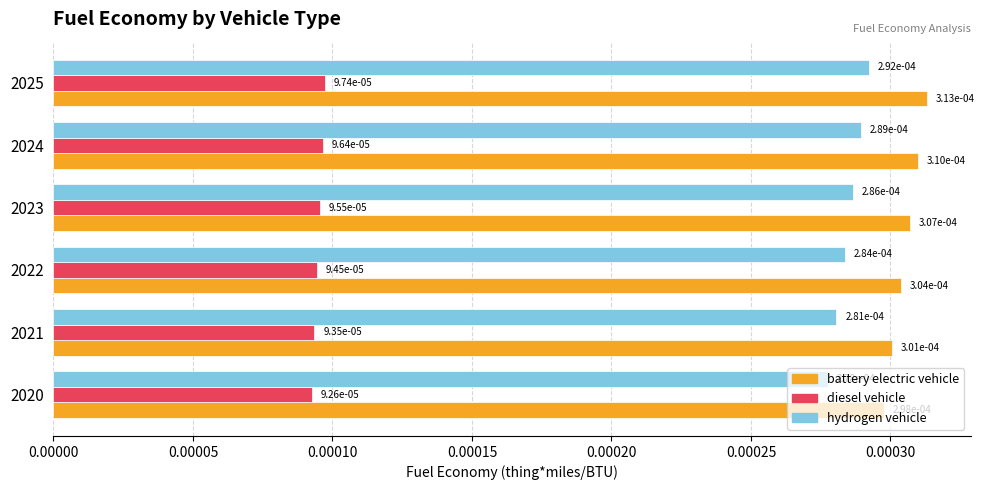

Where is battery electric vehicle nearest to the value 0?

2020